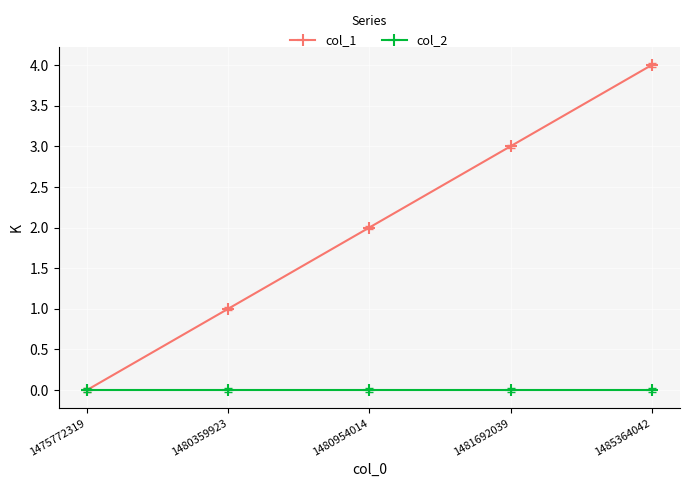

What are all the series names shown in the legend?

col_1, col_2